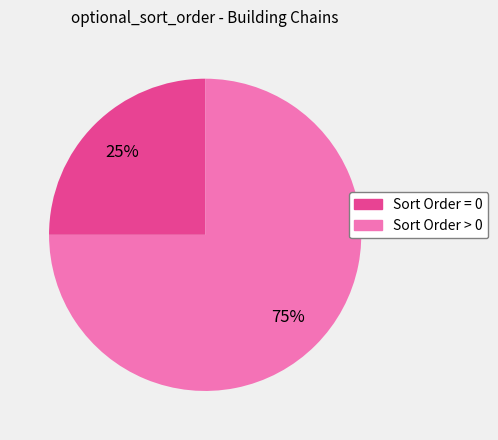

To the nearest percent, what is the average slice percentage?

50%